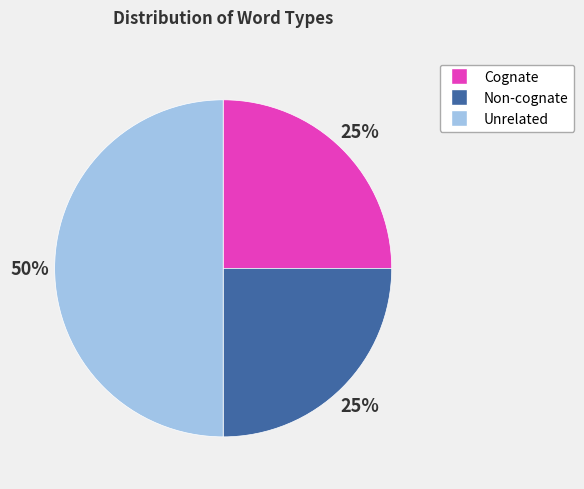

How many slices are in this pie chart?

3